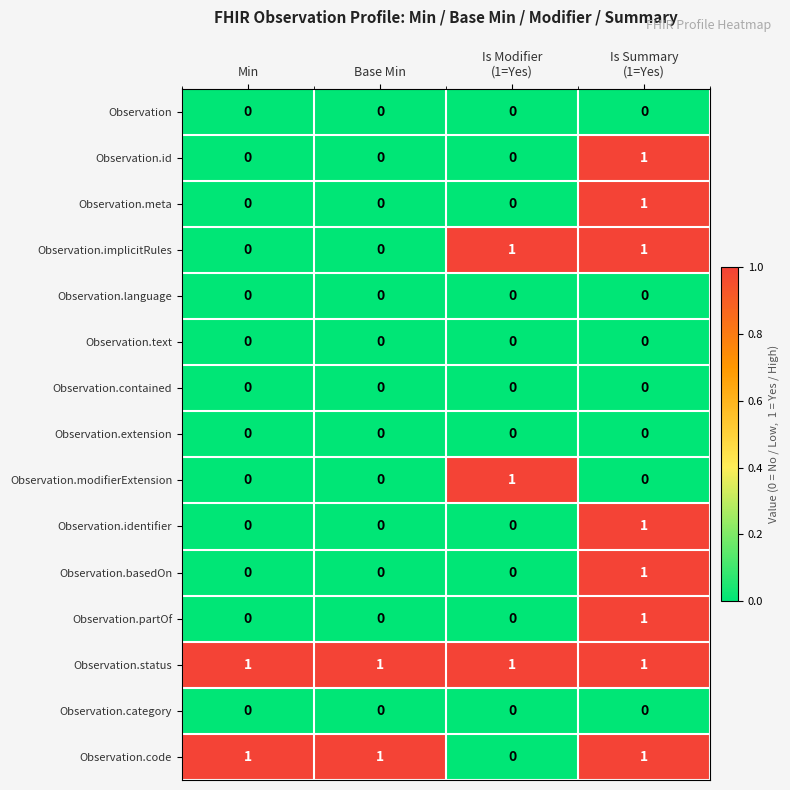

How many Observation.id values are between 0 and 1?

4